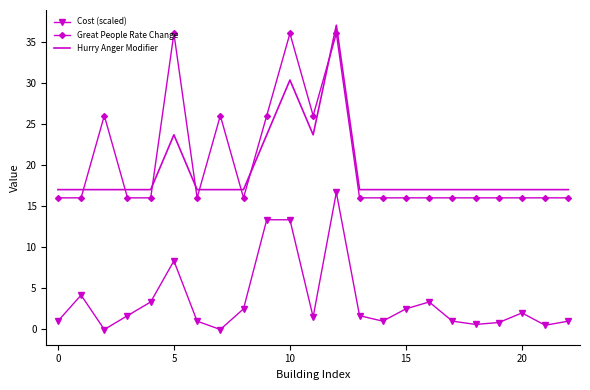

What is the highest value of the Great People Rate Change series?

36.0